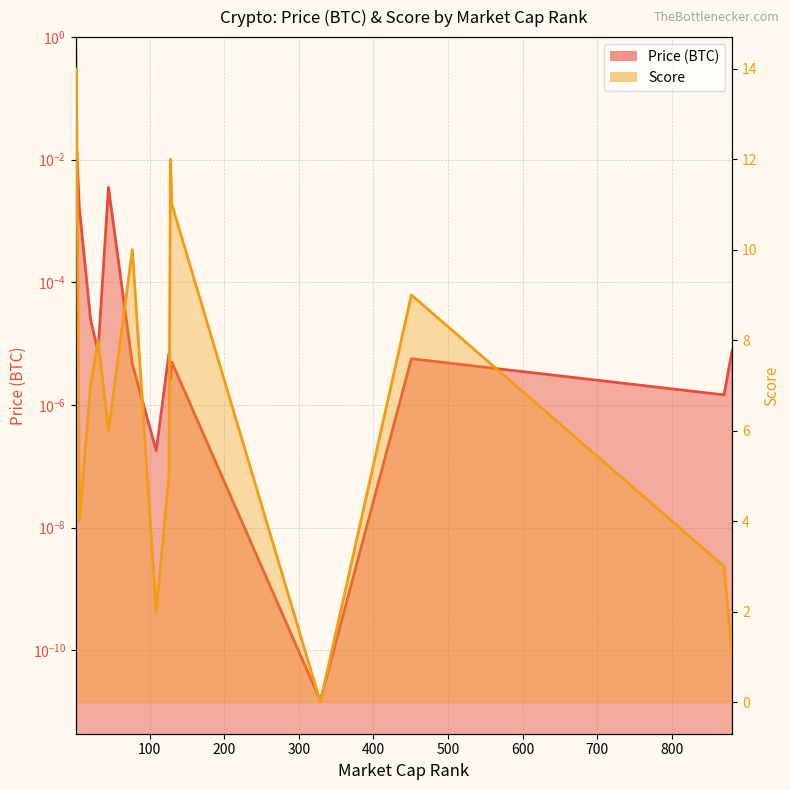

The Score_line series shows 6.3 at 200. True or false?

False